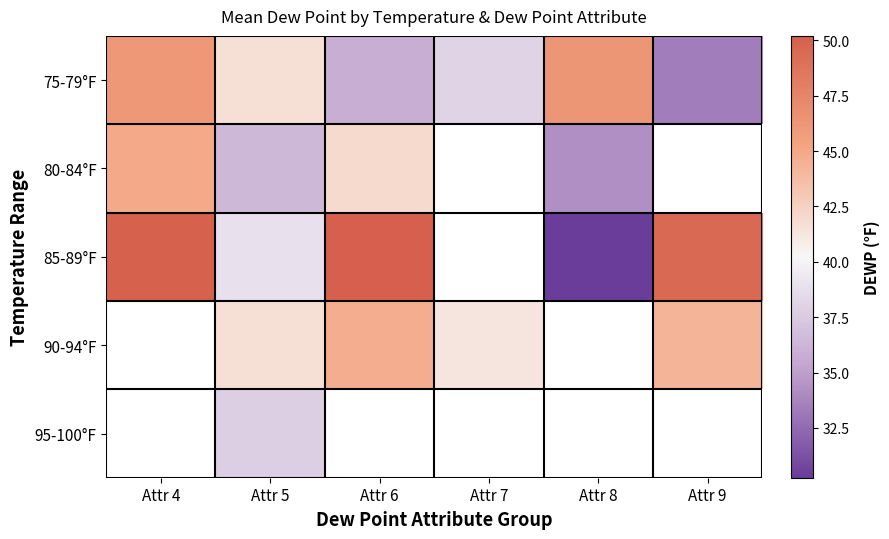

The 75-79°F series shows 35.8 at Attr 6. True or false?

True